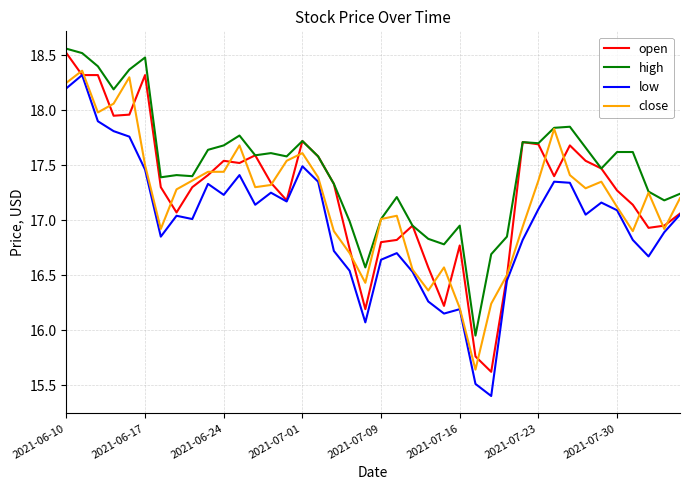

True or false: high and low intersect in this chart.

False